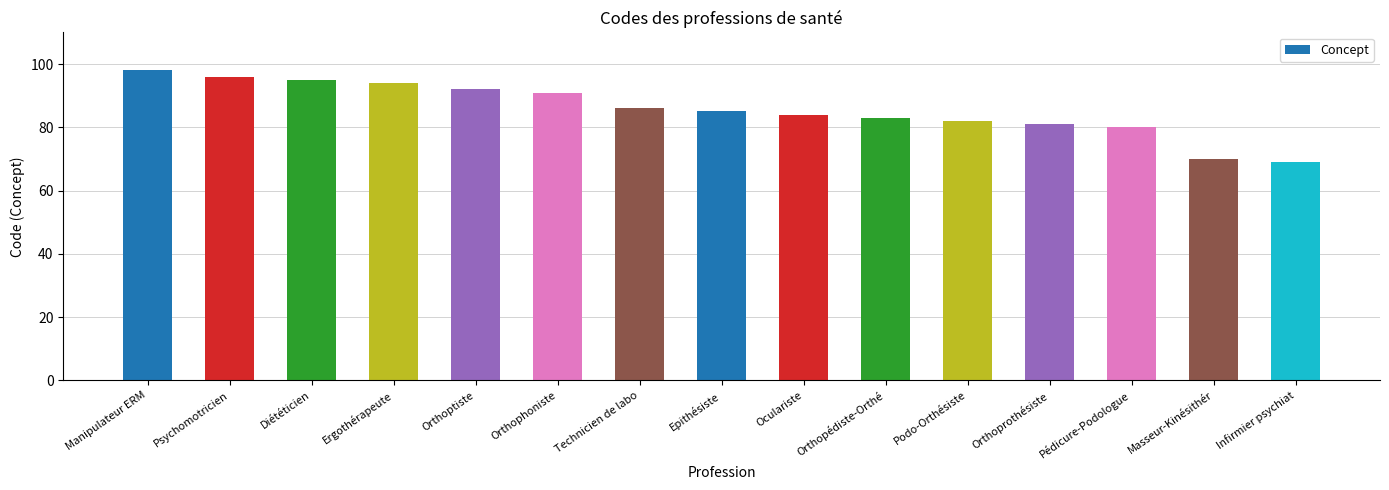

What is the value of the 12th bar from the left?

81